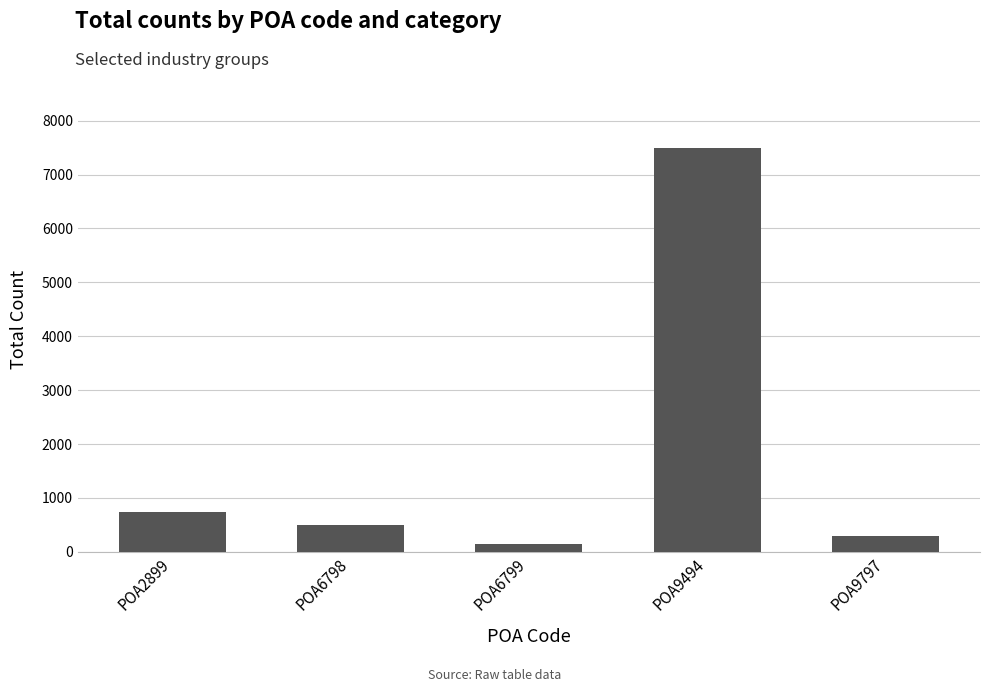

The value at POA2899 is 1269. True or false?

False